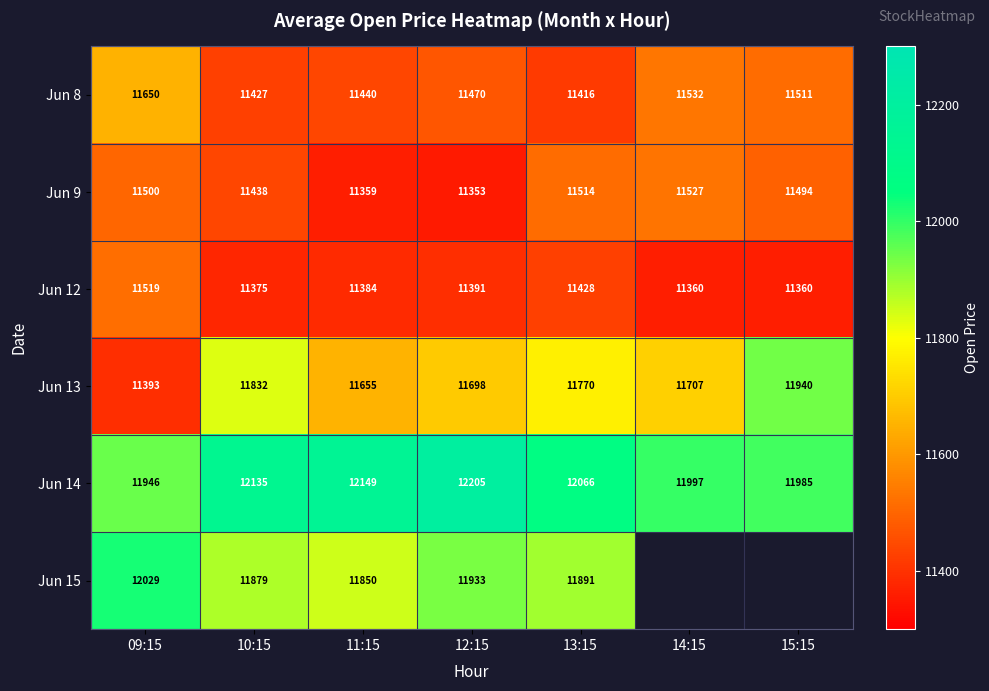

What is the difference between the highest and lowest values at 10:15?

760